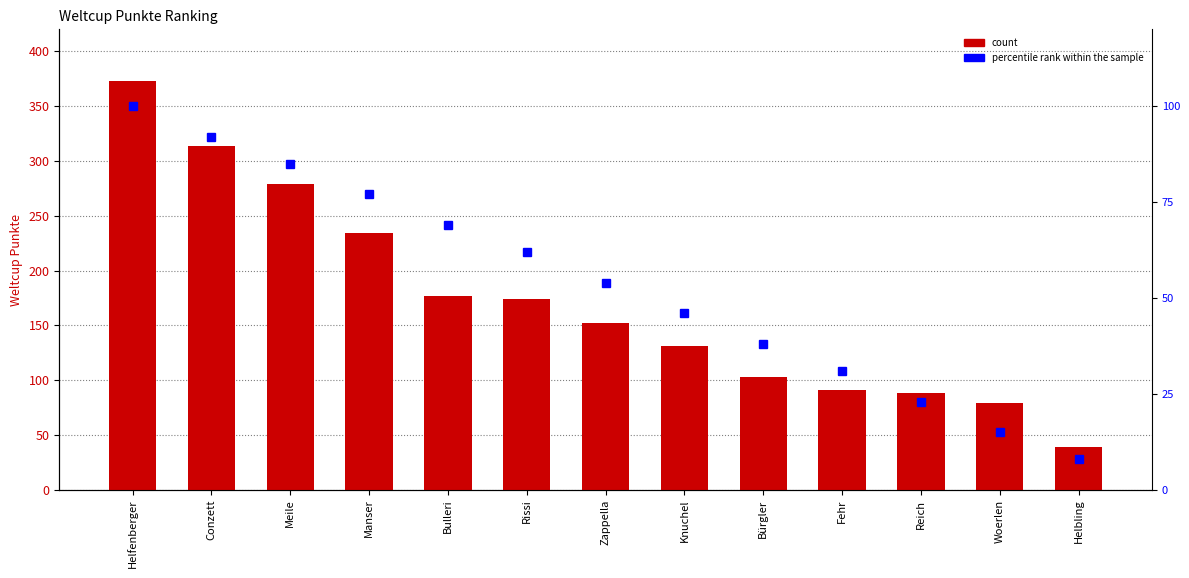

Reading left to right, list all the values displayed in this chart.

Weltcup Punkte: 373	314	279	234	177	174	152	131	103	91	88	79	39
percentile rank within the sample: 100	92	85	77	69	62	54	46	38	31	23	15	8